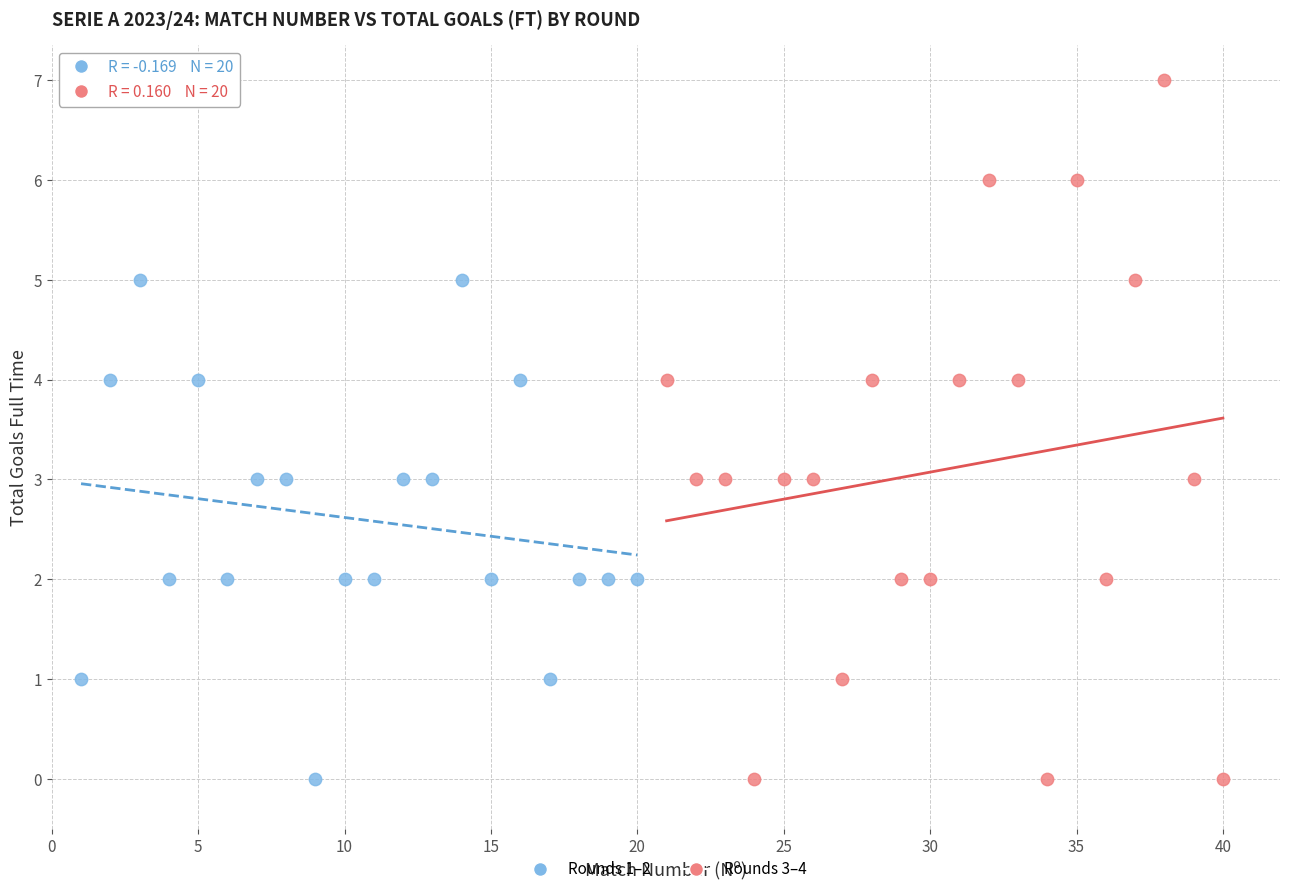

Which series contains the highest Y value?

Rounds 3–4